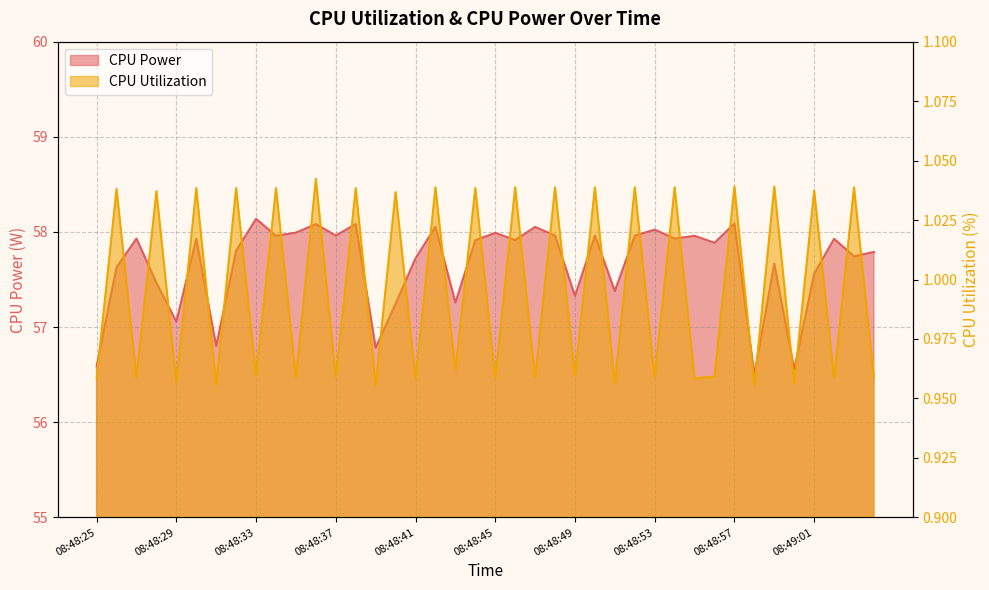

Count the number of categories in the chart.

40